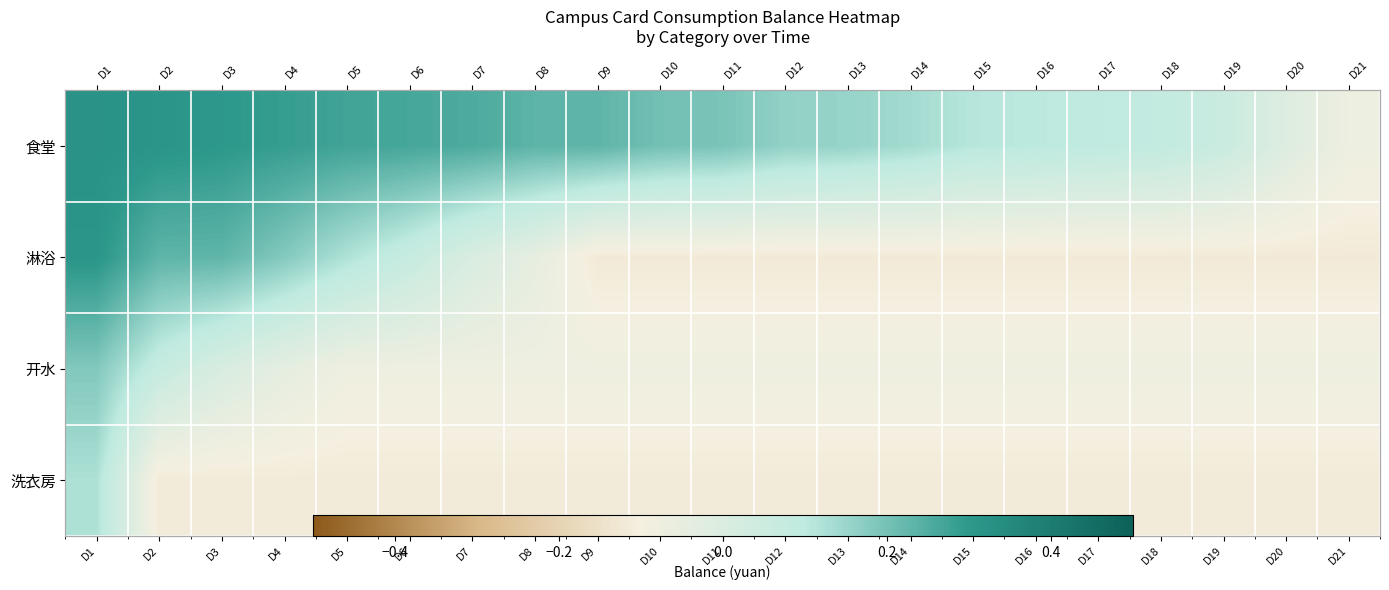

The value of 淋浴 at D6 is 0.1. True or false?

True